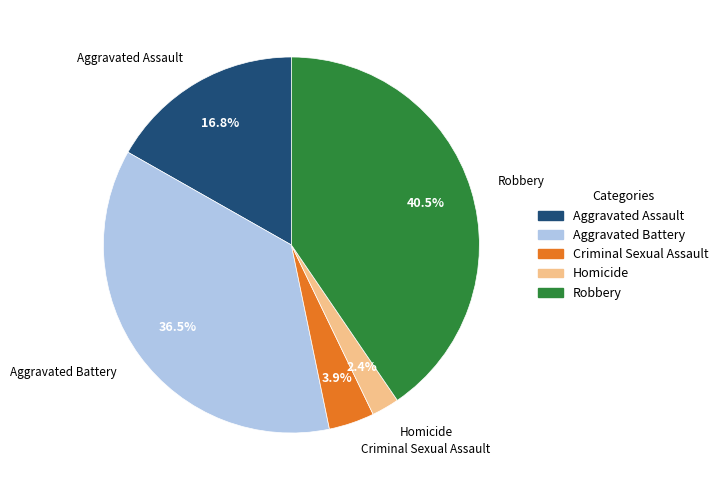

Which has a higher value, Criminal Sexual Assault or Aggravated Battery?

Aggravated Battery